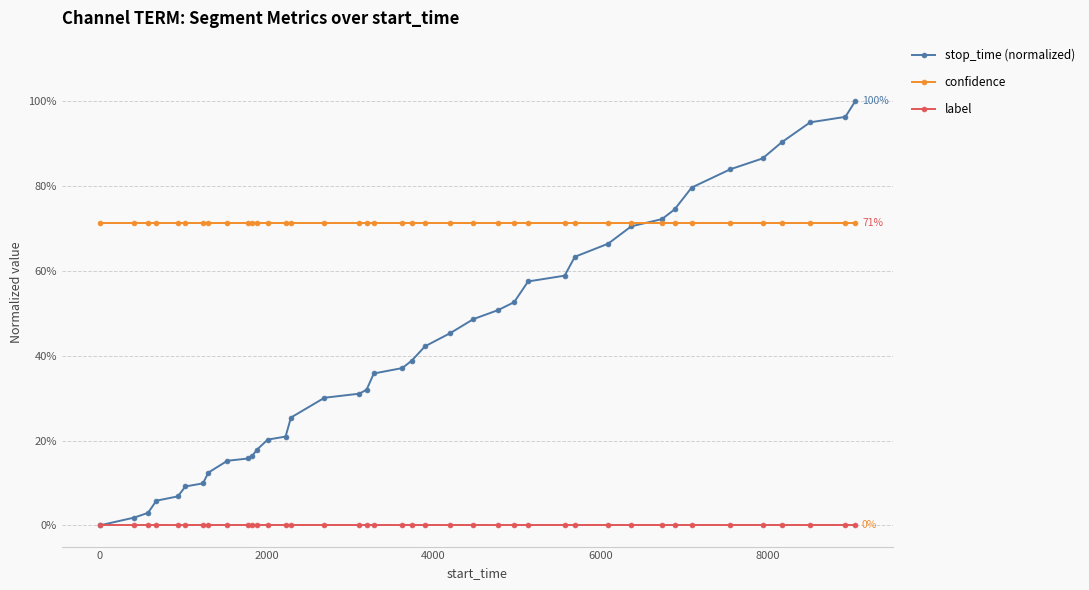

At how many categories does at least one series exceed 0?

40